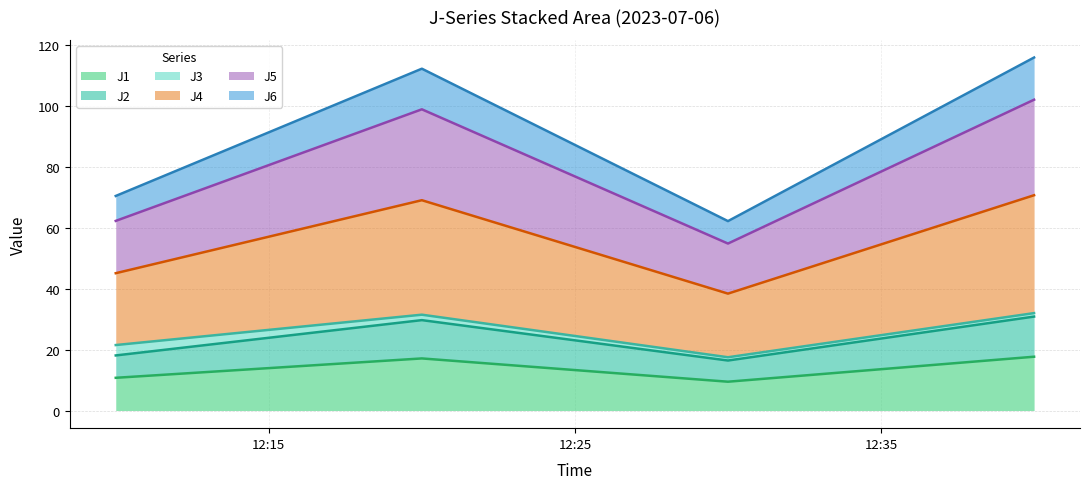

What is the maximum value for J1?

17.6